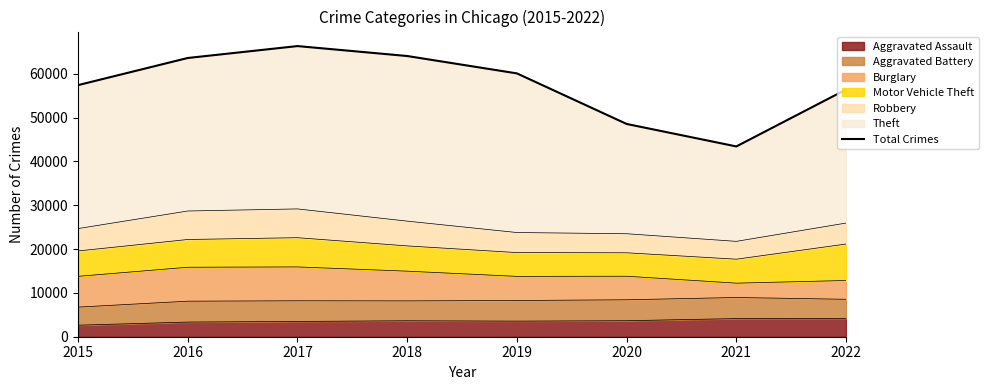

The chart shows a value of 48565 at 2020. True or false?

True